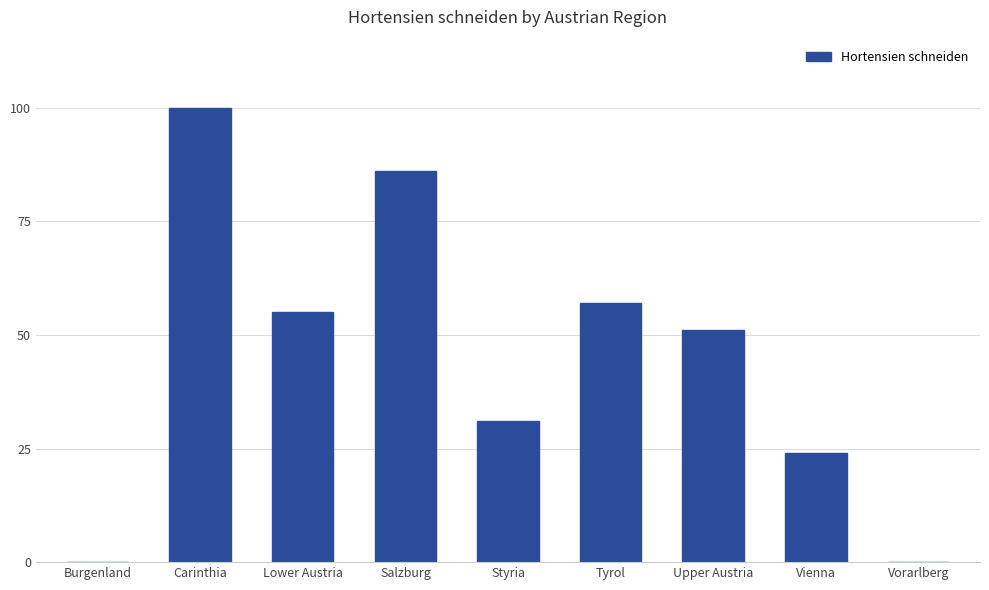

What is the ratio of the value at Upper Austria to the value at Styria?

1.6